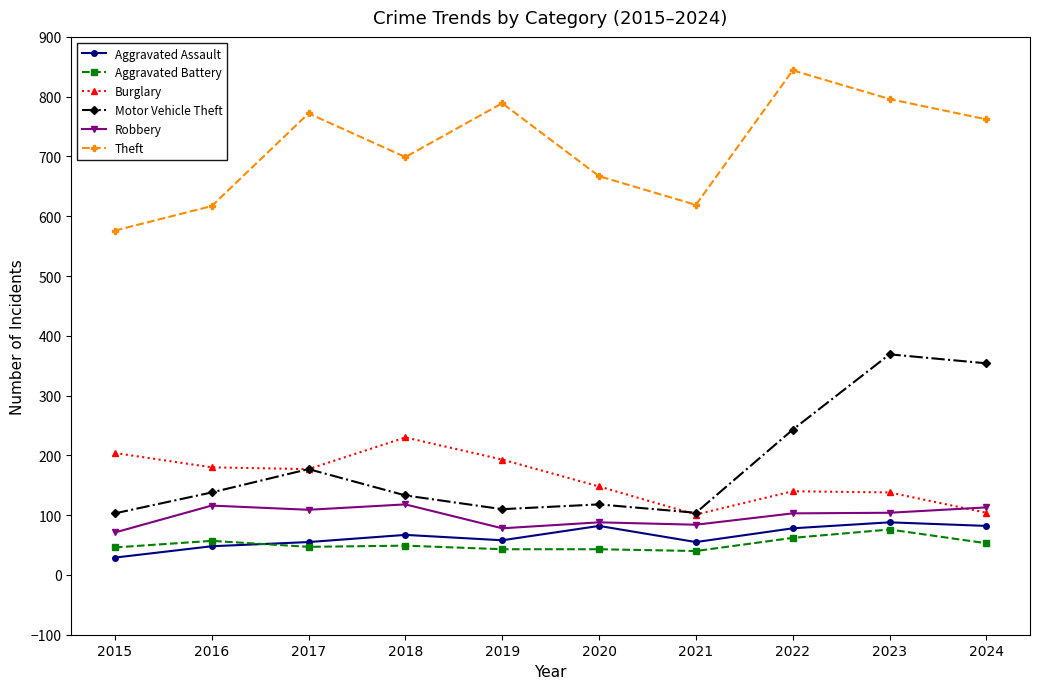

What is the spread (max minus min) of values at 2018?

650